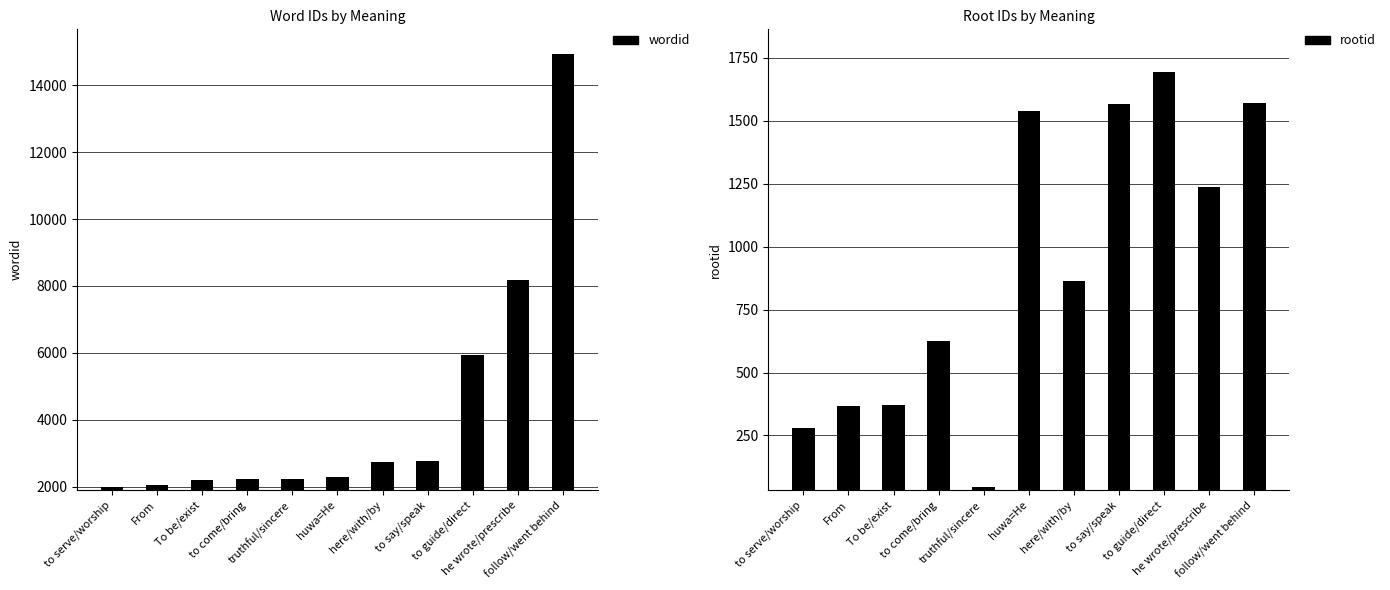

Reading right to left, transcribe all the data shown in this chart.

wordid: follow/went behind=14922	he wrote/prescribe=8183	to guide/direct=5952	to say/speak=2764	here/with/by=2753	huwa=He=2296	truthful/sincere=2226	to come/bring=2219	To be/exist=2214	From=2046	to serve/worship=2001
rootid: follow/went behind=1570	he wrote/prescribe=1237	to guide/direct=1694	to say/speak=1568	here/with/by=865	huwa=He=1538	truthful/sincere=47	to come/bring=626	To be/exist=369	From=367	to serve/worship=279